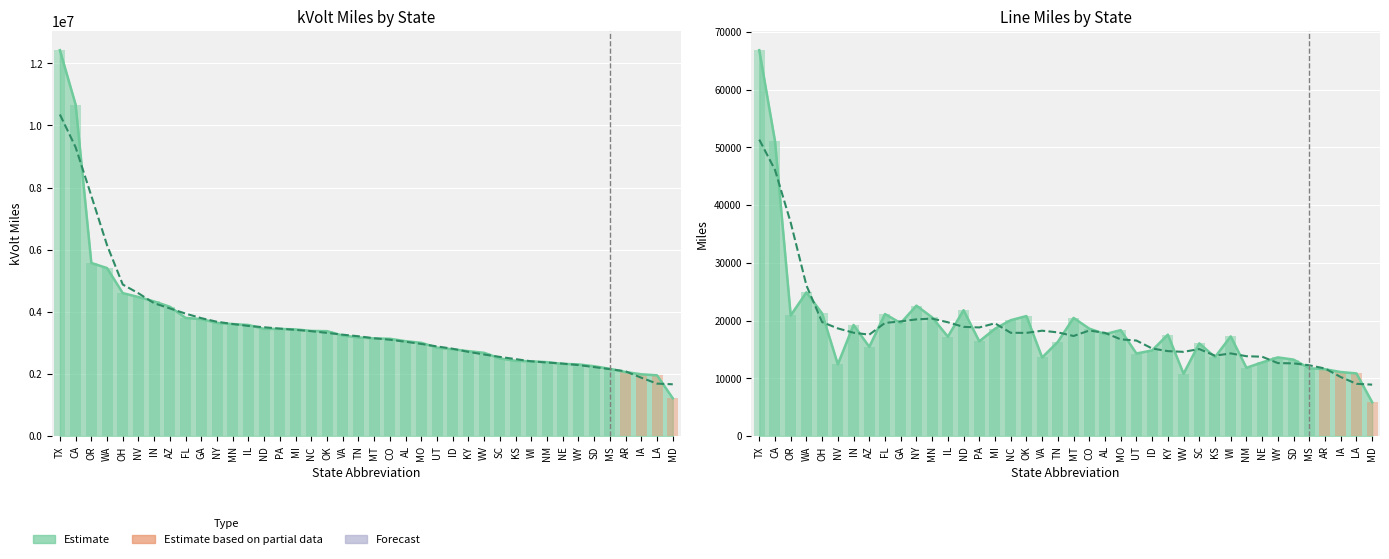

What is the value of the 16th bar from the left?

18572.9